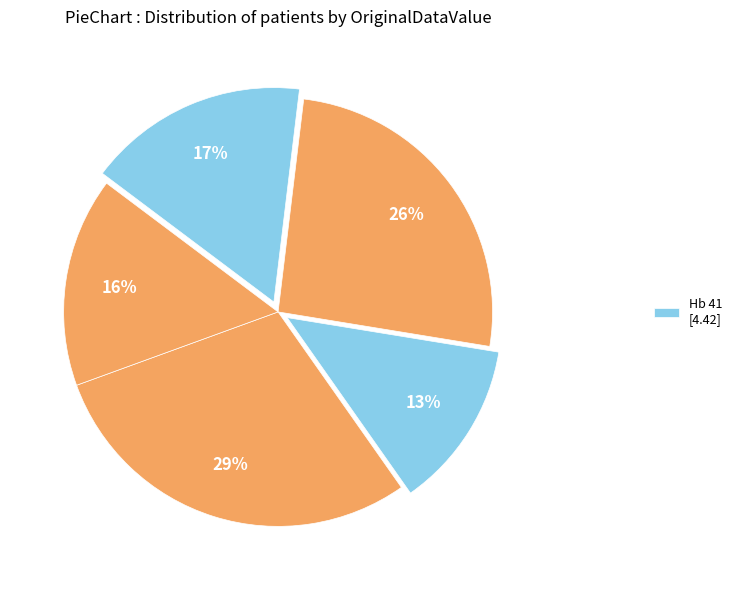

Which category has the smallest portion of the pie?

Hb 41